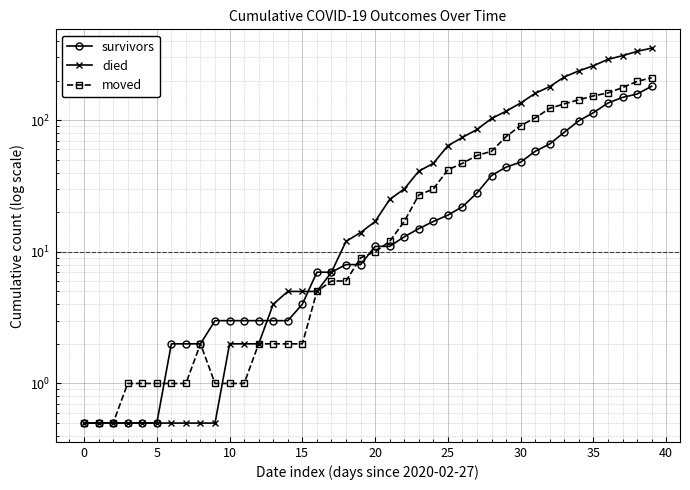

How many lines are shown in the chart?

3